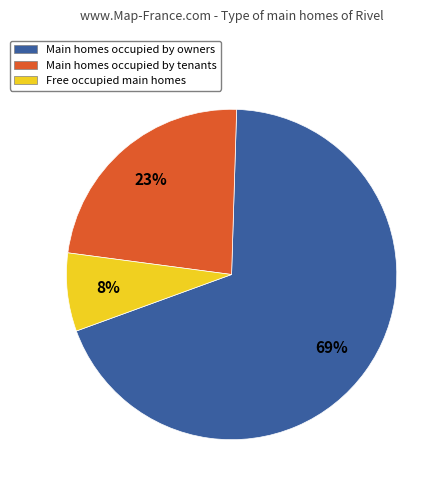

Which slice is the smallest?

Free occupied main homes